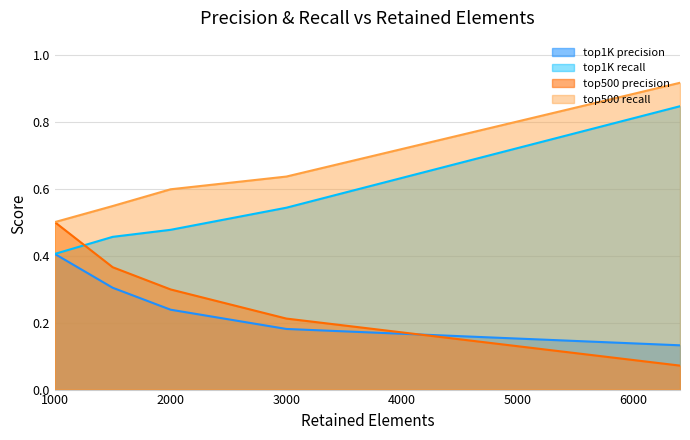

How many top1K recall values are between 0 and 1?

5